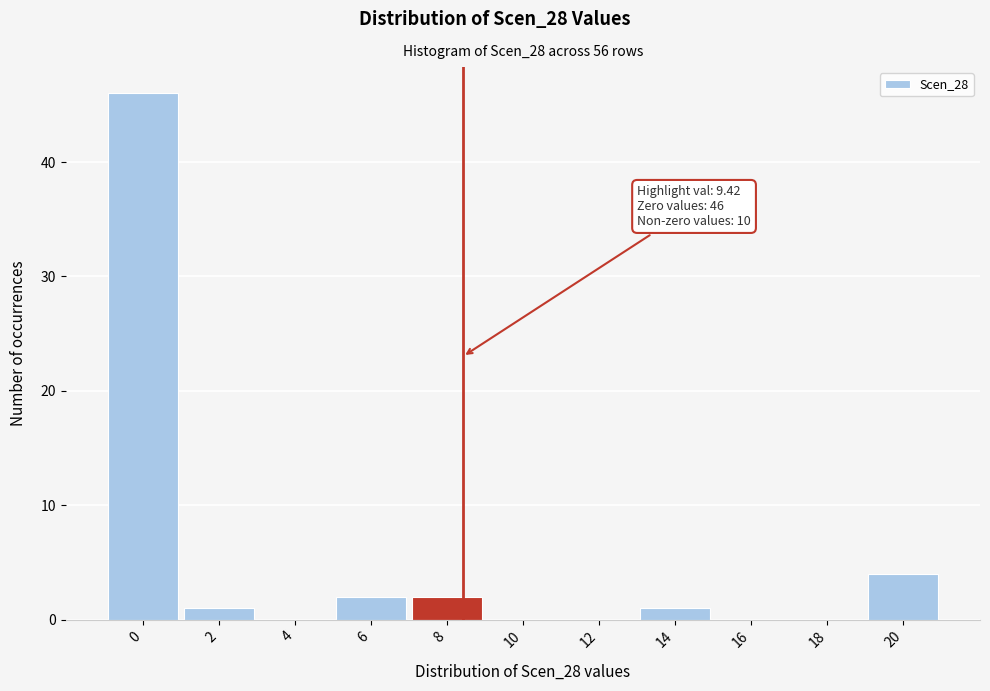

Reading left to right, what are all the values shown in this chart?

0=46	2=1	4=0	6=2	8=2	10=0	12=0	14=1	16=0	18=0	20=4